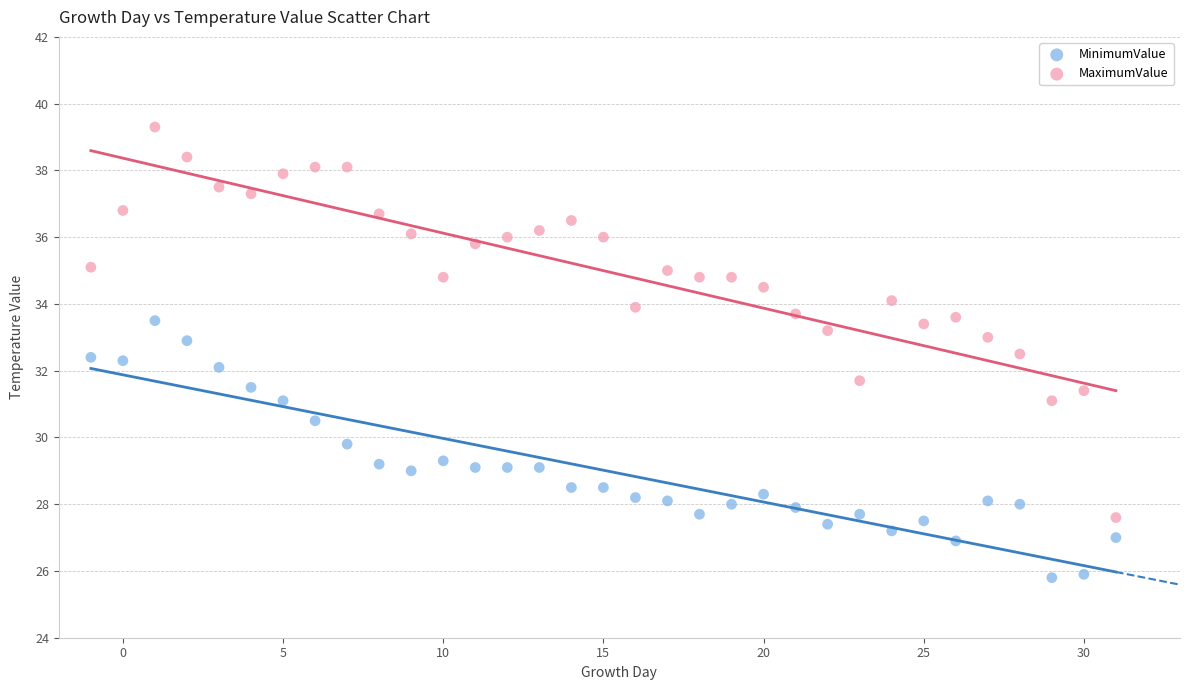

Which series contains the highest Y value?

MaximumValue